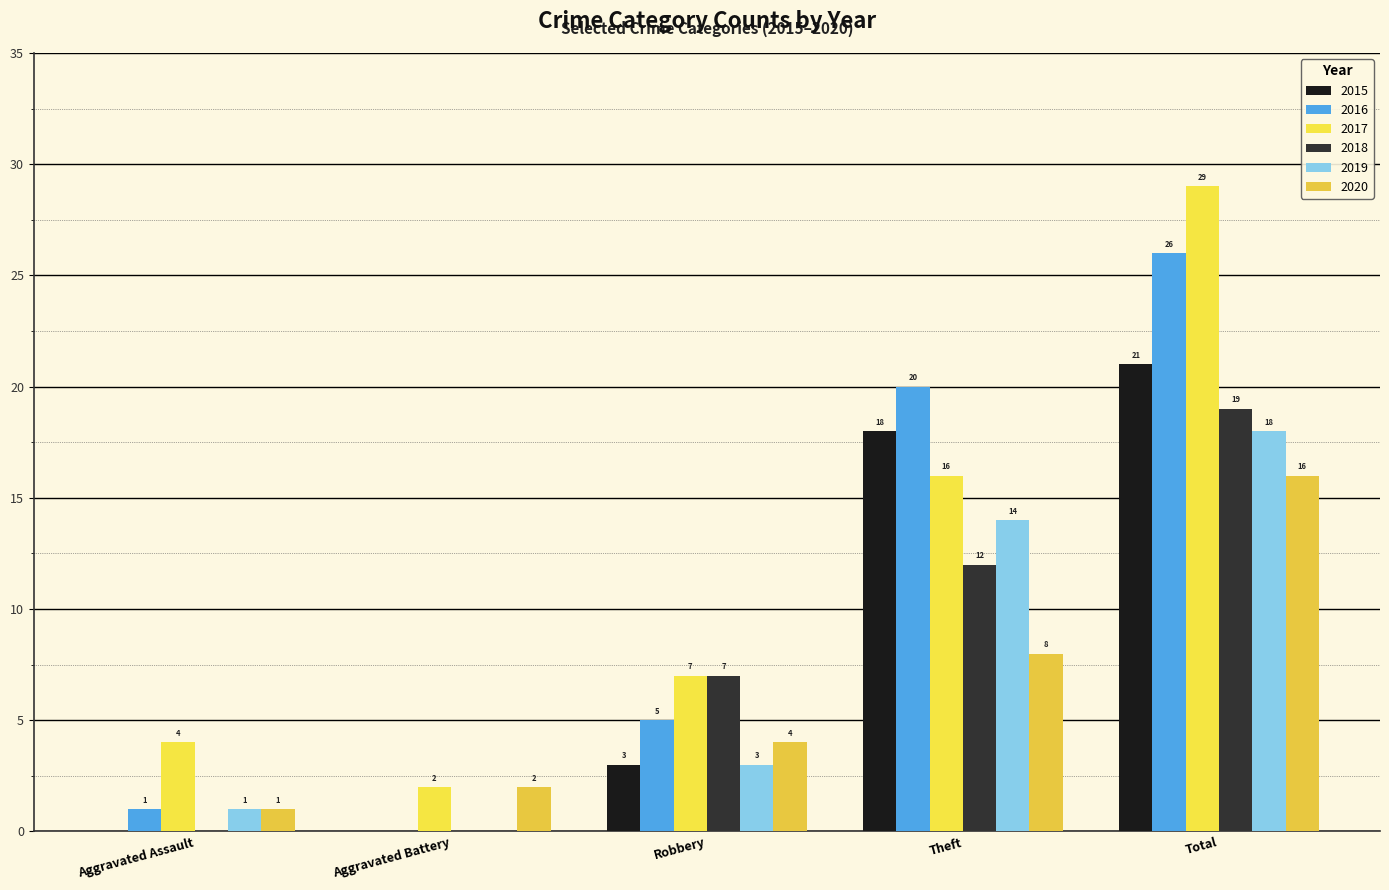

What is the sum of all 2017 values?

58